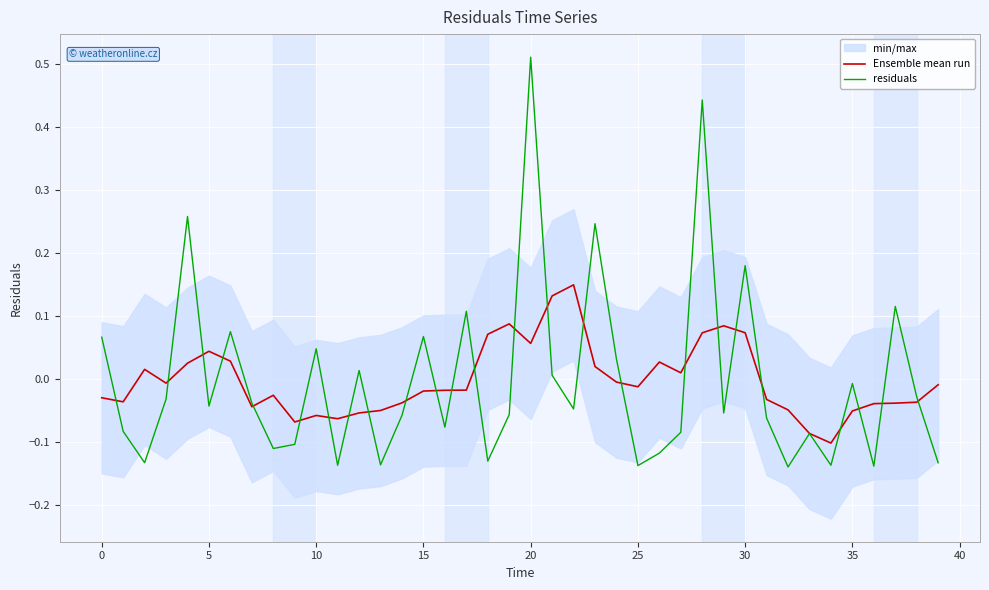

The value of residuals at 20 is -0.0. True or false?

False